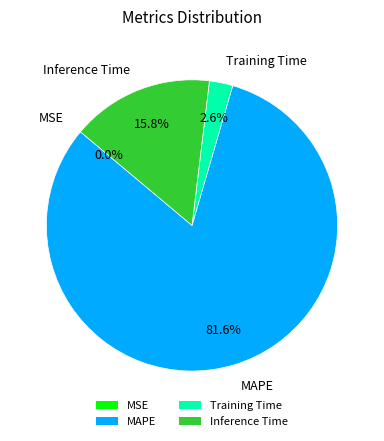

Is there any slice that represents more than half of the pie?

Yes